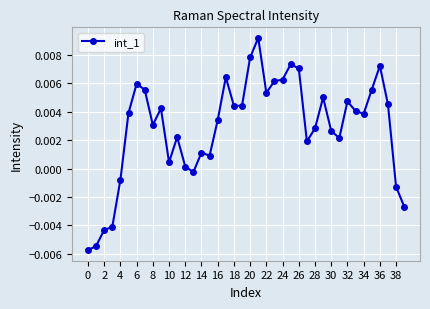

Which has a higher value, 8 or 20?

20